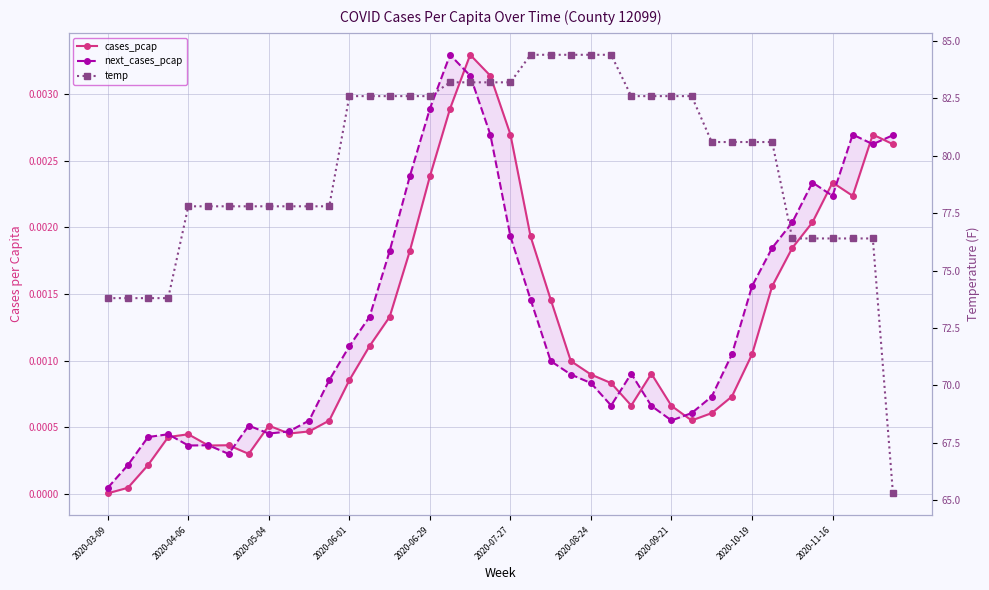

Which has a higher value, 27 or 19?

19